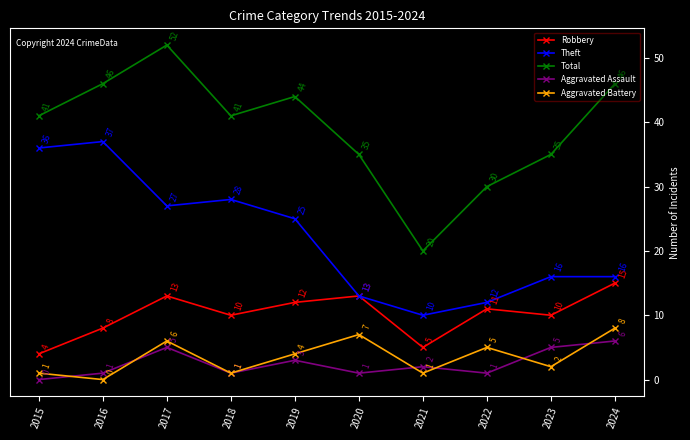

Is the value of Robbery at 2024 greater than the value of Total at 2019?

No